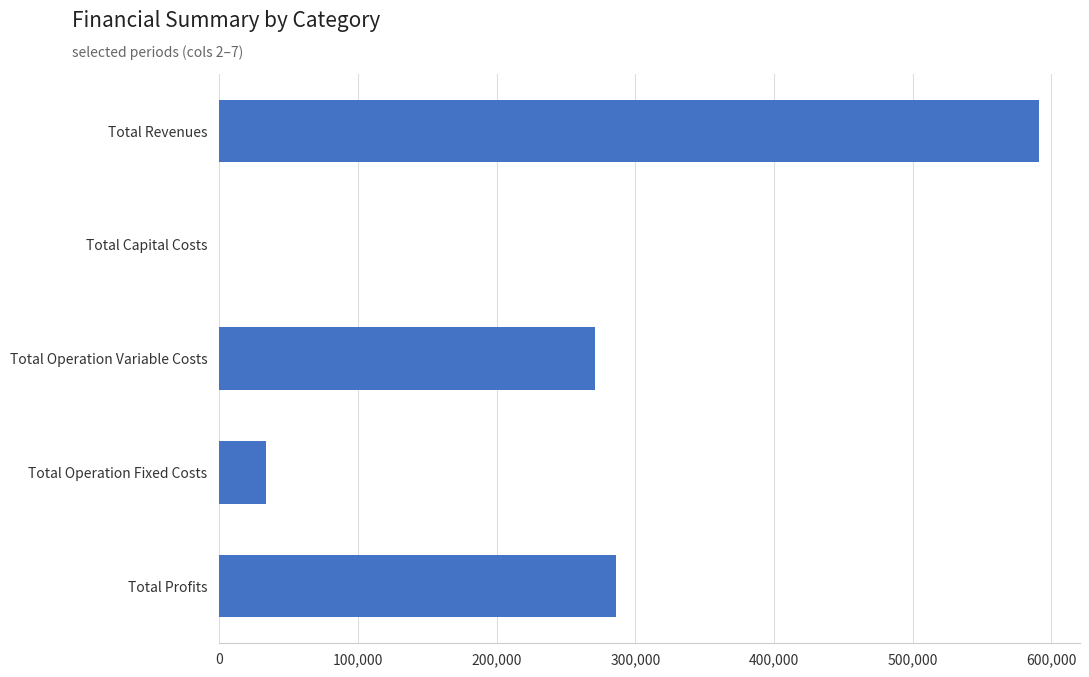

The value at Total Revenues is 1032419.7. True or false?

False